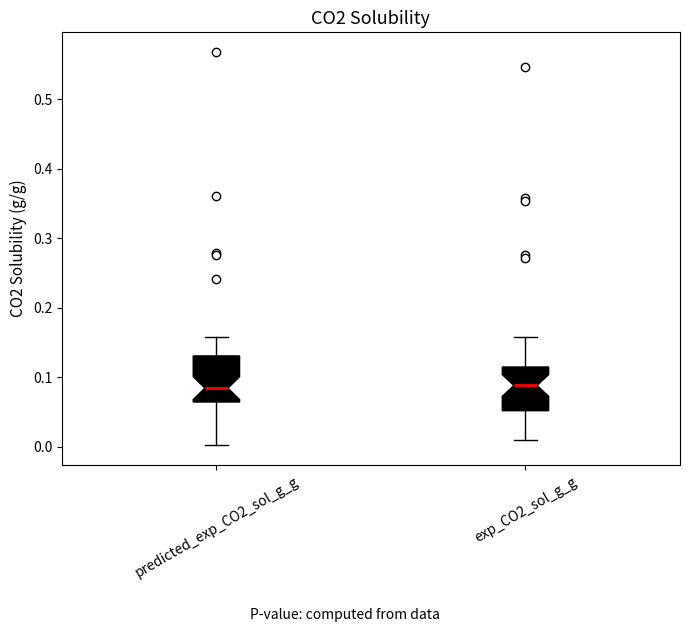

Where does the lower whisker of the box for predicted_exp_CO2_sol_g_g end on the y-axis? The values are not printed on the chart, so give them approximately, as read against the axis.

0.00